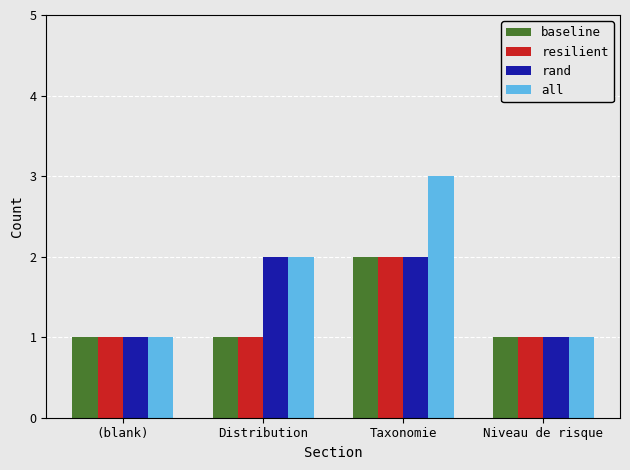

The value of baseline at Niveau de risque is 1. True or false?

True